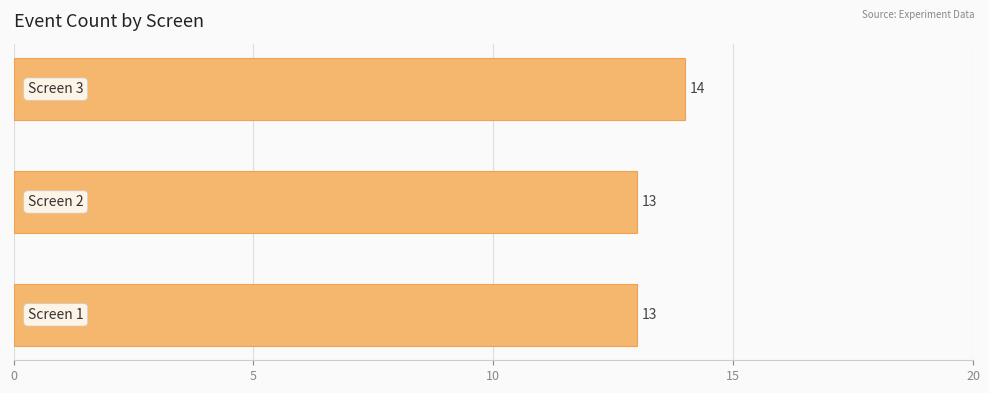

What is the smallest value displayed?

13